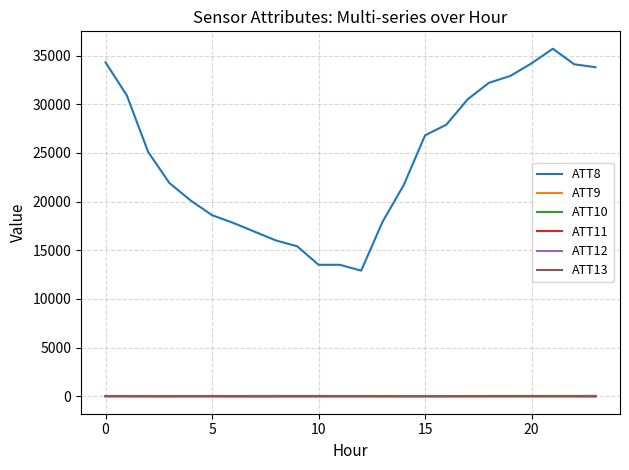

How many values in the ATT11 series exceed -3?

9